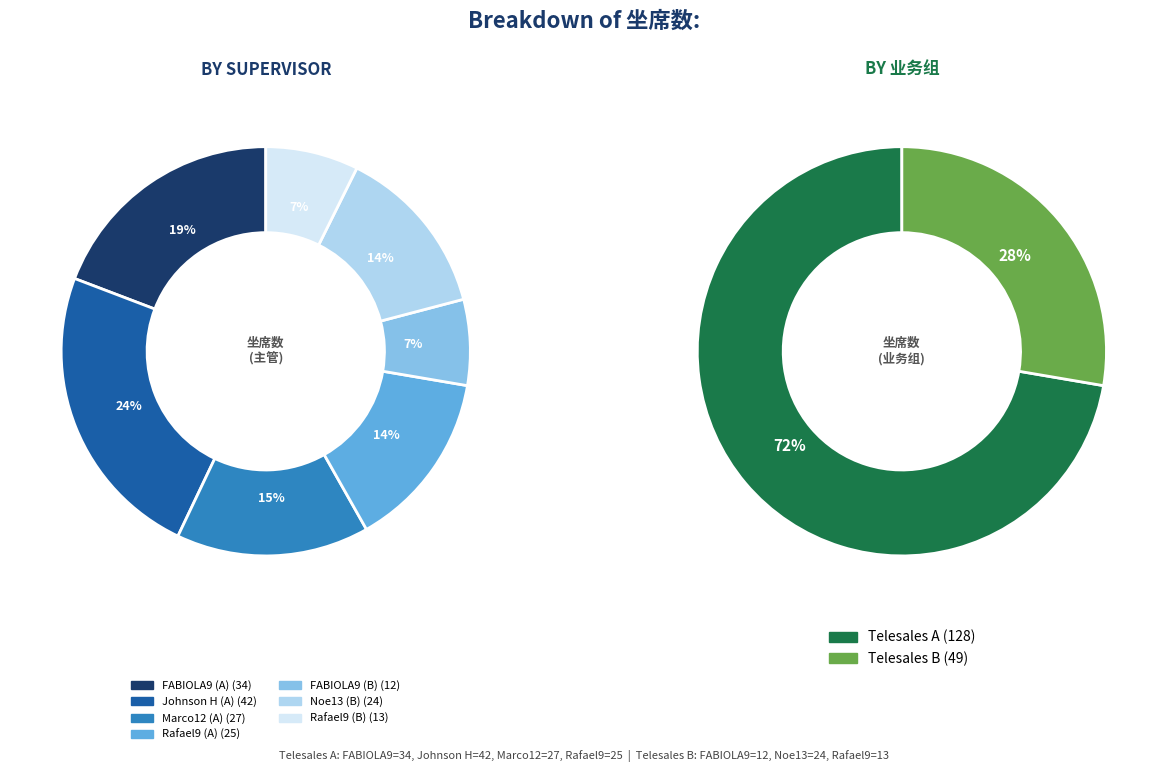

To the nearest percent, what is the difference between the Rafael9
(B) and FABIOLA9
(A) slice percentages?

12%